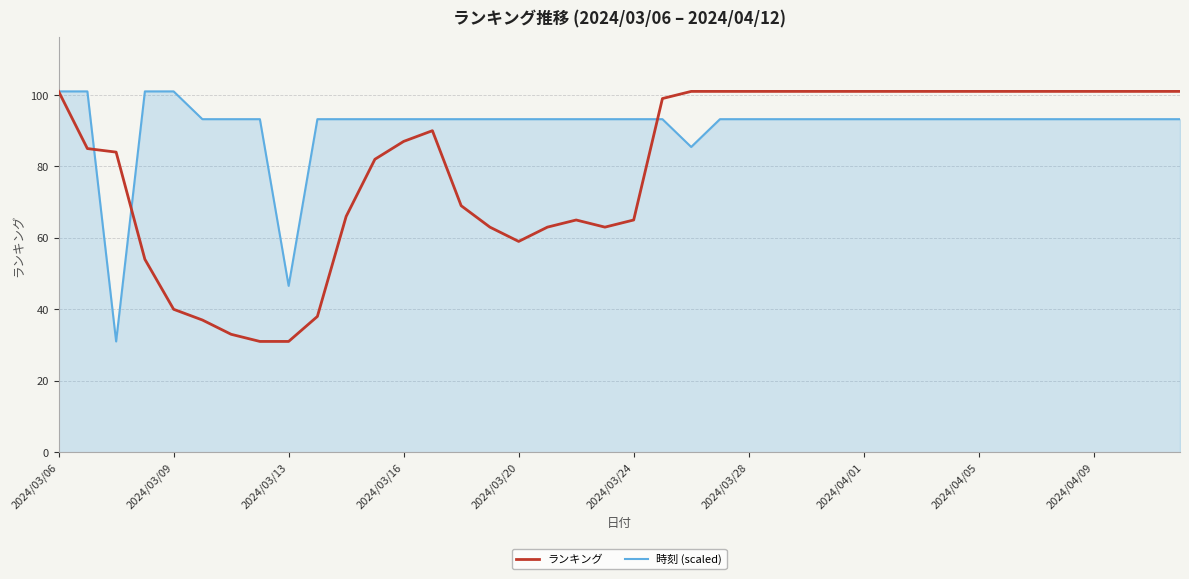

Rank the series by their average value, from lowest to highest.

ランキング, 時刻 (scaled)